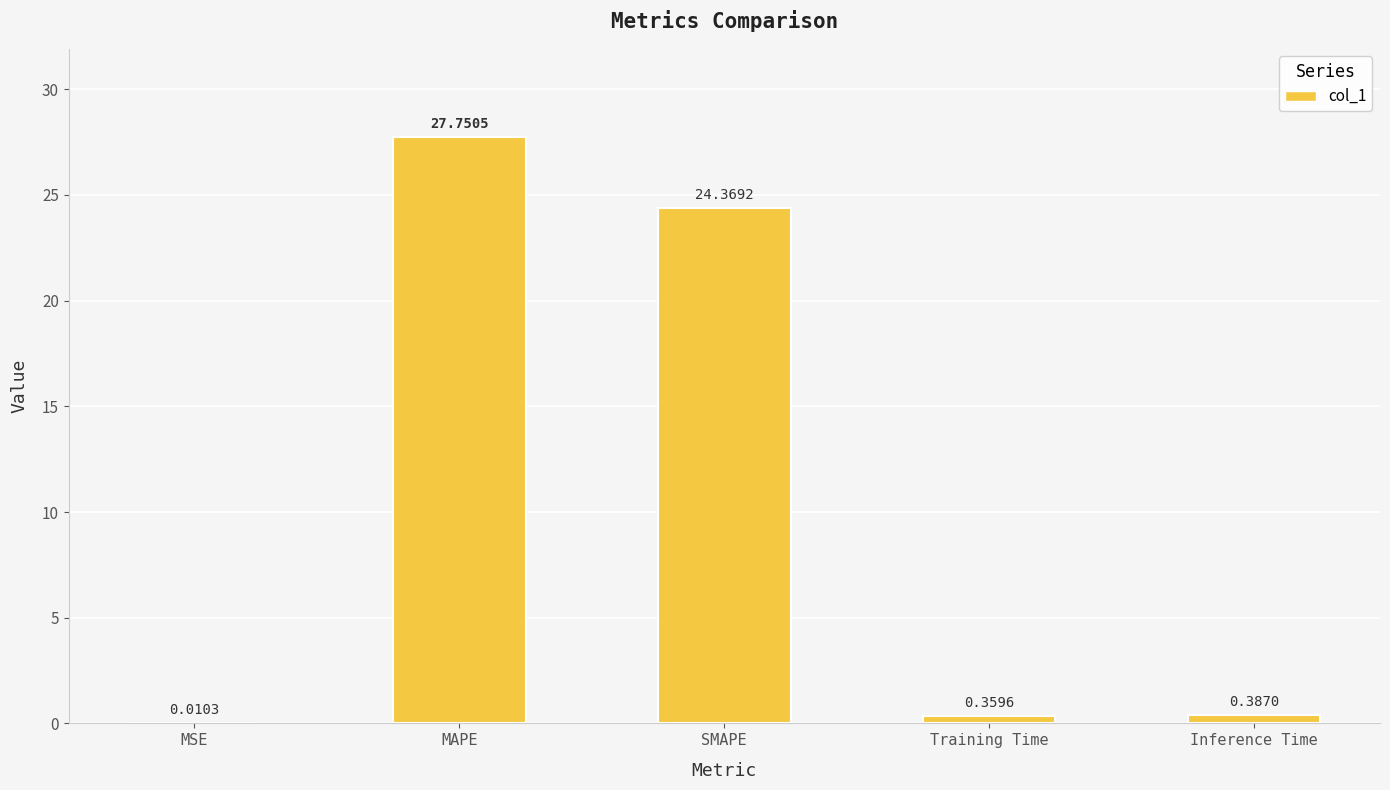

Where is the data nearest to the value 13?

SMAPE